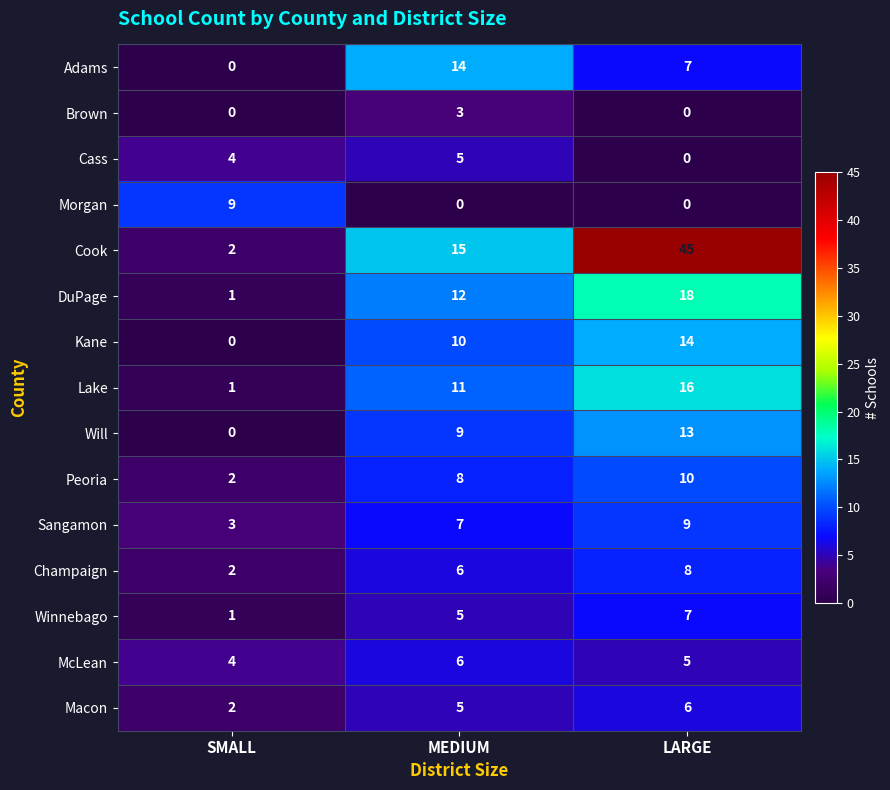

What value does the Champaign series have at MEDIUM?

6